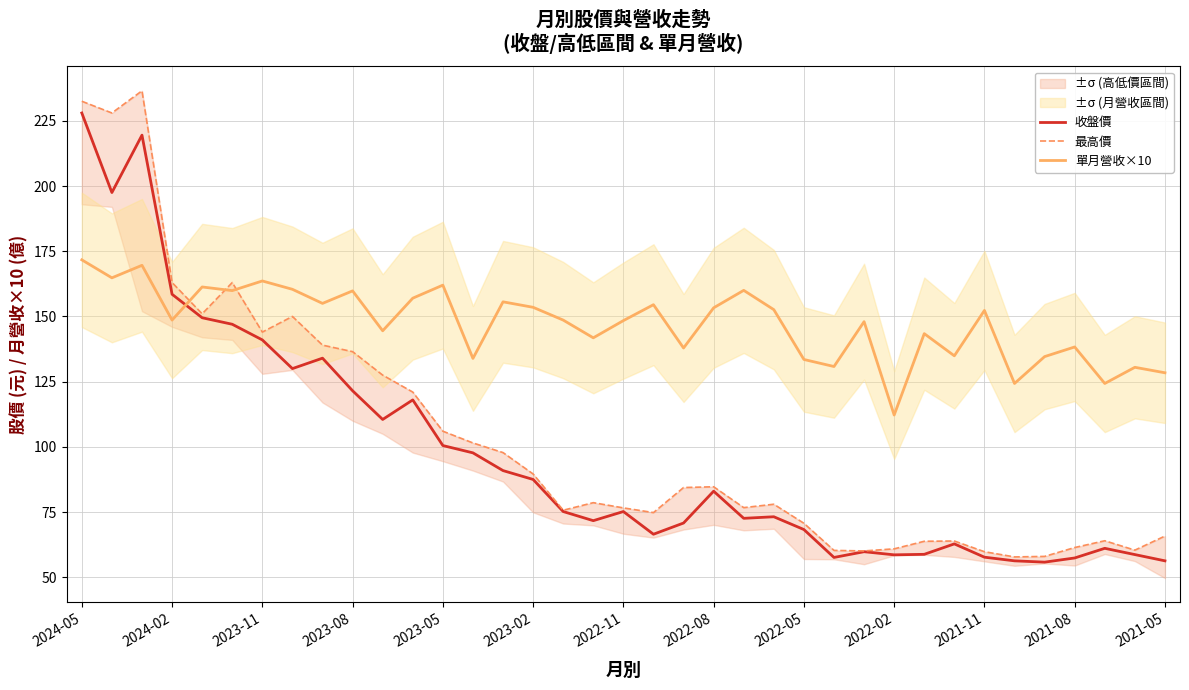

Reading left to right, what are all the values shown in this chart?

收盤價: 228.0	197.5	219.5	158.5	149.5	147.0	141.0	130.0	134.0	121.5	110.5	118.0	100.5	97.7	90.9	87.5	75.2	71.7	75.2	66.5	70.8	83.0	72.6	73.2	68.3	57.6	59.8	58.6	58.8	62.8	57.7	56.3	55.8	57.4	61.1	58.7	56.3
最高價: 232.5	228.0	236.5	163.0	151.0	163.0	144.0	150.0	139.0	136.5	127.5	121.0	106.0	101.5	97.8	89.6	75.7	78.6	76.6	74.8	84.4	84.7	76.7	78.0	70.7	60.3	60.1	60.9	63.8	63.9	59.8	57.8	58.0	61.4	64.0	60.4	65.8
單月營收×10: 171.7	164.8	169.6	148.6	161.3	159.9	163.6	160.4	155.0	159.8	144.5	157.0	162.0	133.9	155.6	153.5	148.6	141.8	148.4	154.5	137.9	153.3	160.0	152.6	133.5	130.8	148.0	112.2	143.4	134.9	152.3	124.3	134.6	138.3	124.3	130.5	128.4